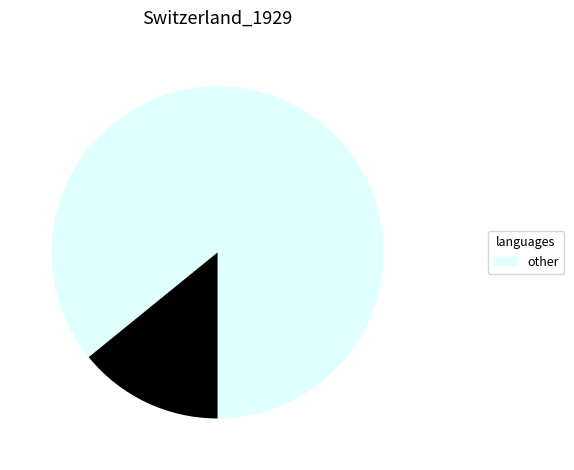

Is there a majority slice in this chart?

Yes